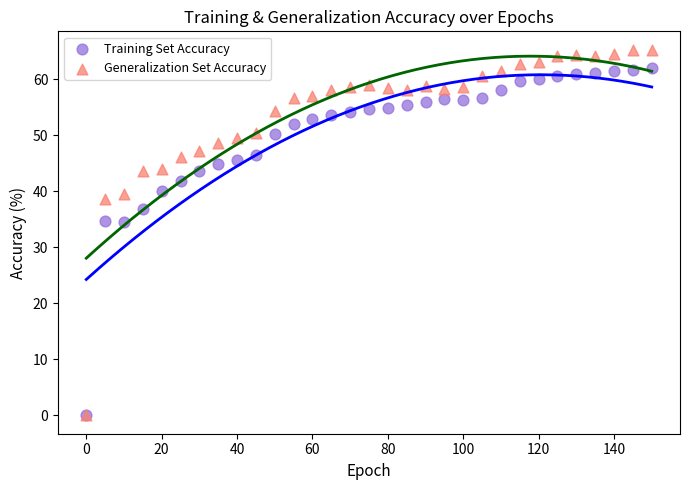

Which series reaches the maximum Y coordinate?

Generalization Set Accuracy